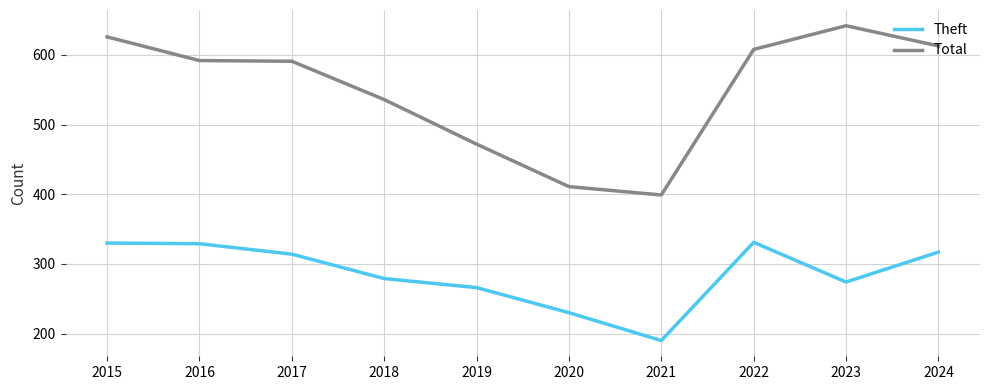

Which category has the highest value in the Total series?

2023